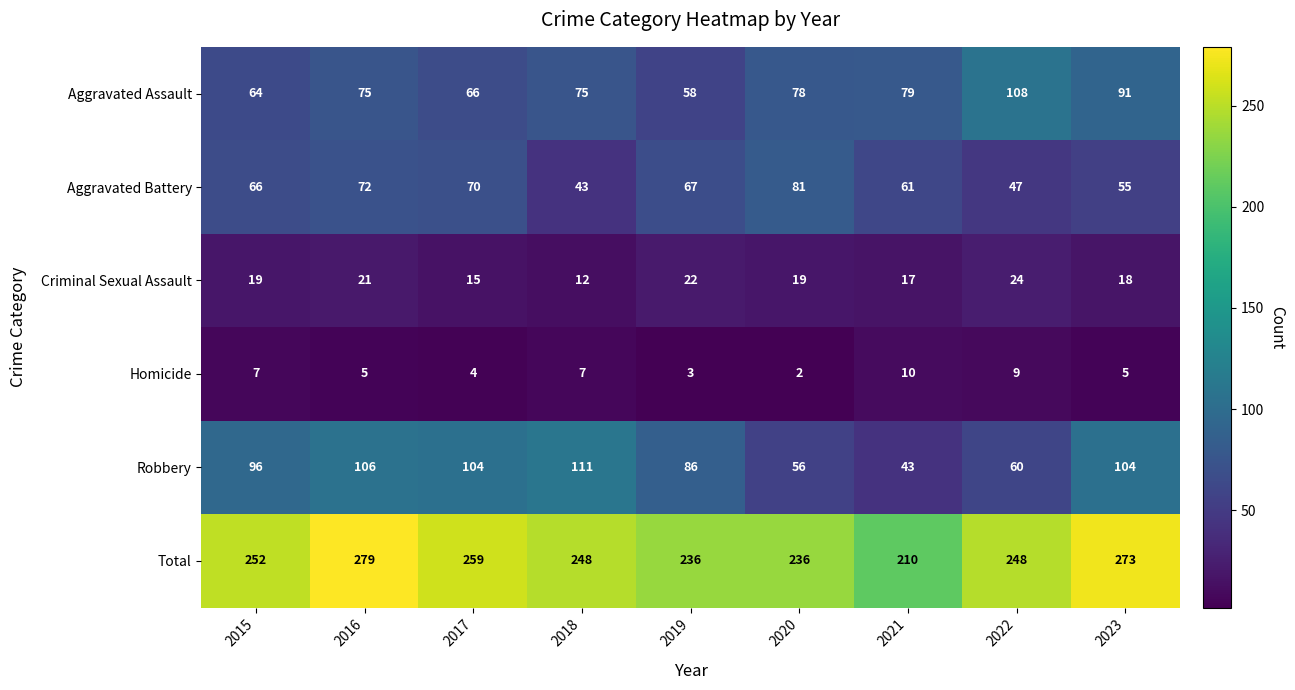

What is the sum of all Aggravated Battery values?

562